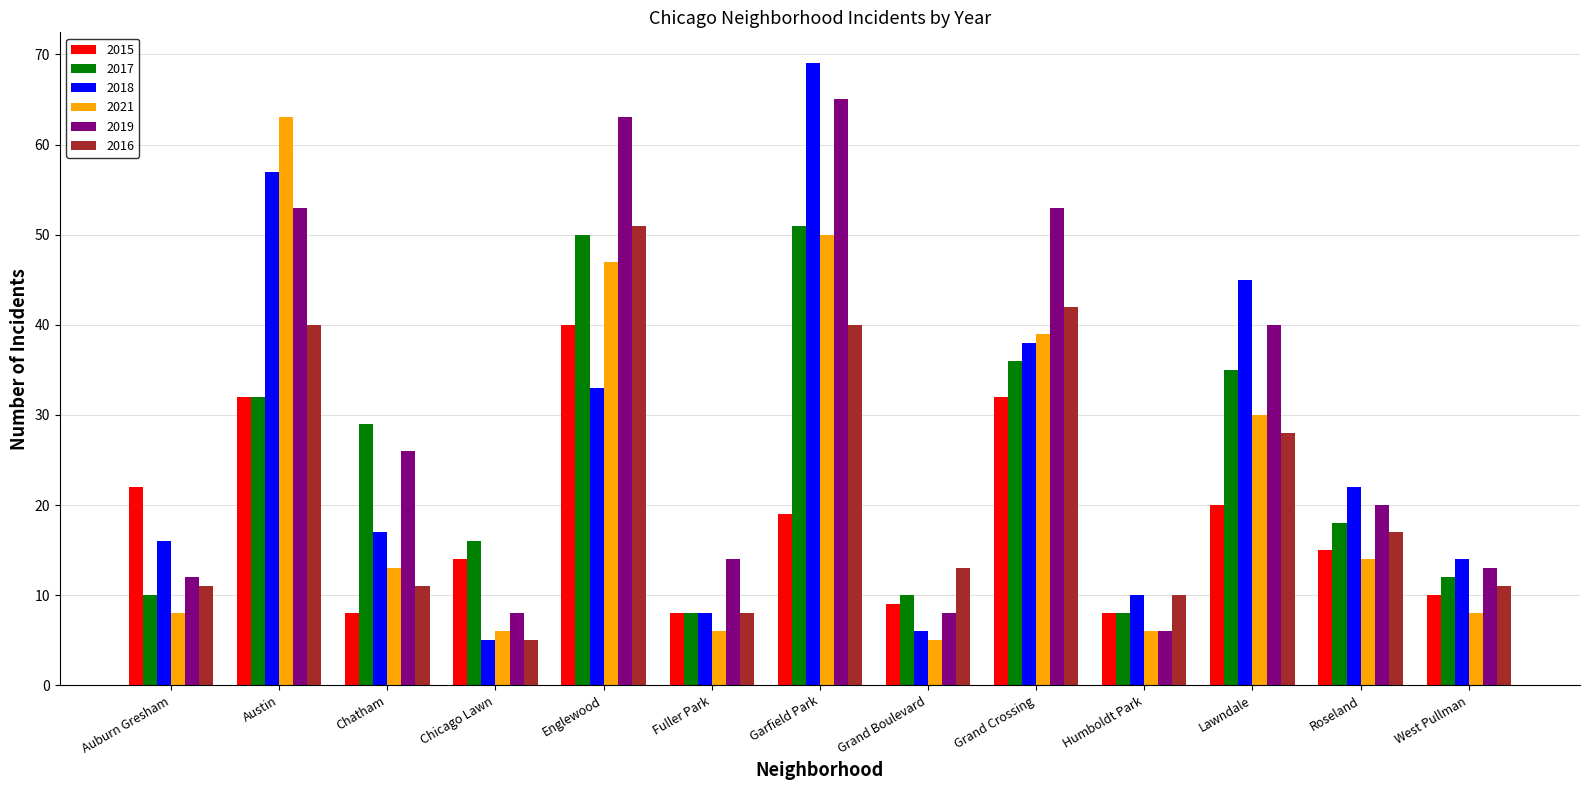

Reading left to right, transcribe all the data shown in this chart.

2015: 22	32	8	14	40	8	19	9	32	8	20	15	10
2017: 10	32	29	16	50	8	51	10	36	8	35	18	12
2018: 16	57	17	5	33	8	69	6	38	10	45	22	14
2021: 8	63	13	6	47	6	50	5	39	6	30	14	8
2019: 12	53	26	8	63	14	65	8	53	6	40	20	13
2016: 11	40	11	5	51	8	40	13	42	10	28	17	11